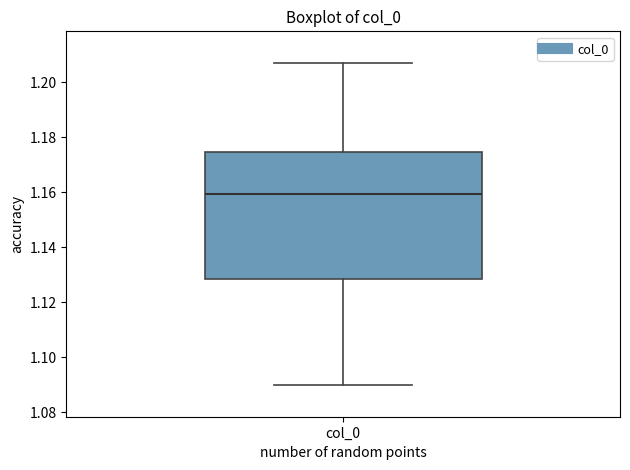

Read this box plot against the y-axis: the position of the median line, the range covered by the box, and the ends of both whiskers. The values are not printed on the chart, so give them approximately, as read against the axis.

median 1.160, box 1.128 to 1.174, whiskers 1.090 to 1.206